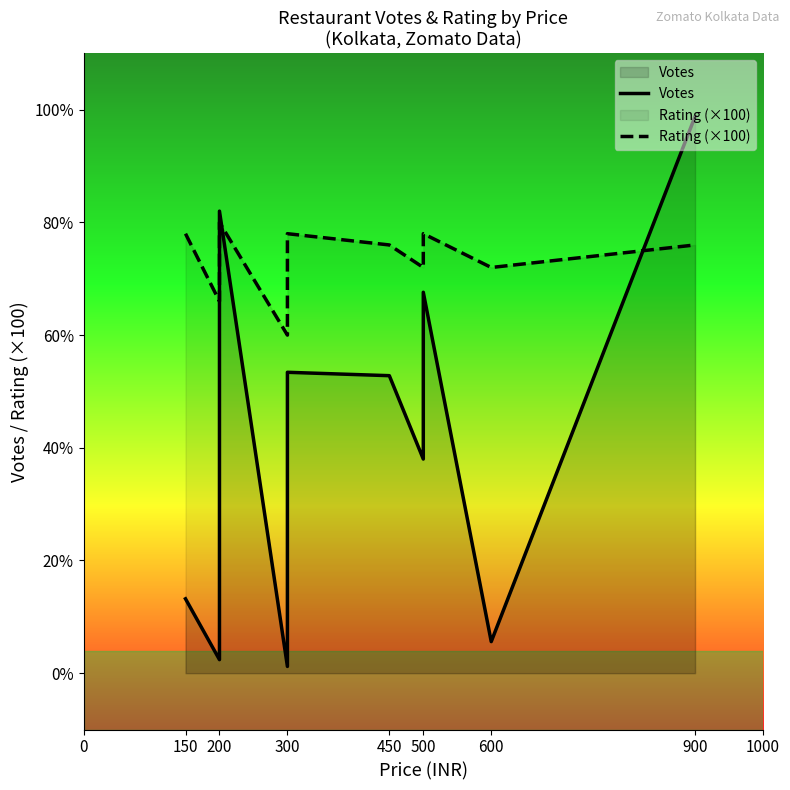

True or false: Rating (×100) and Votes cross at least once.

True